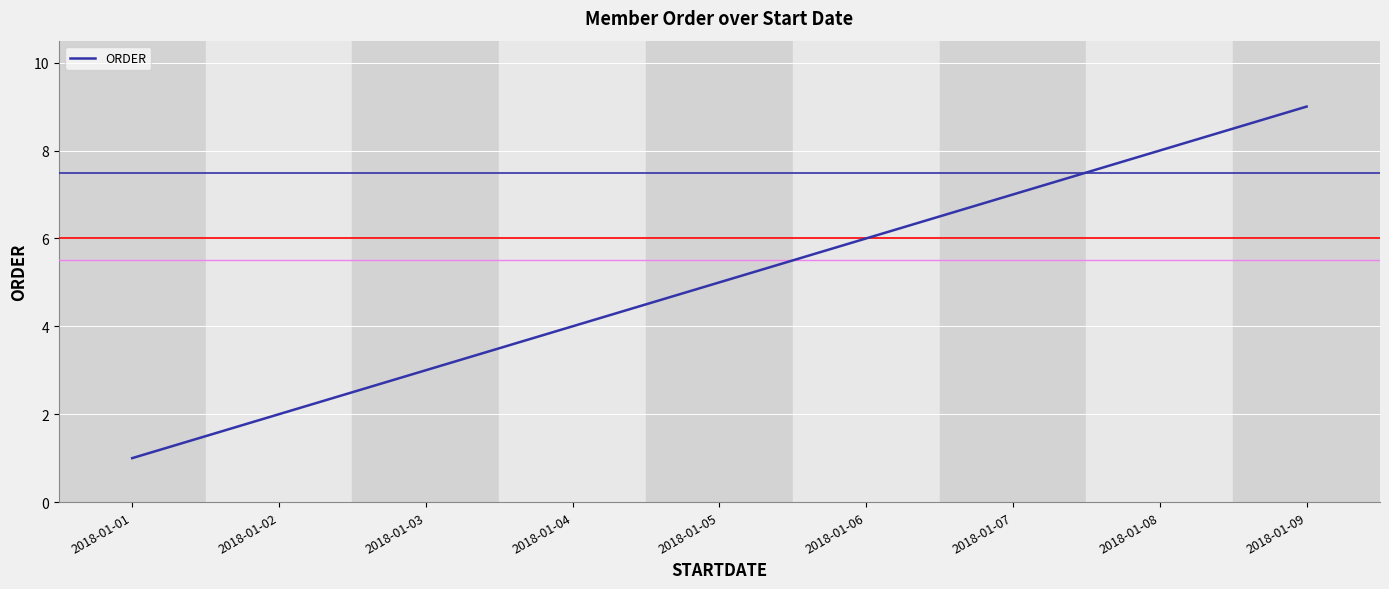

List the labels in order of value, largest first.

2018-01-09, 2018-01-08, 2018-01-07, 2018-01-06, 2018-01-05, 2018-01-04, 2018-01-03, 2018-01-02, 2018-01-01